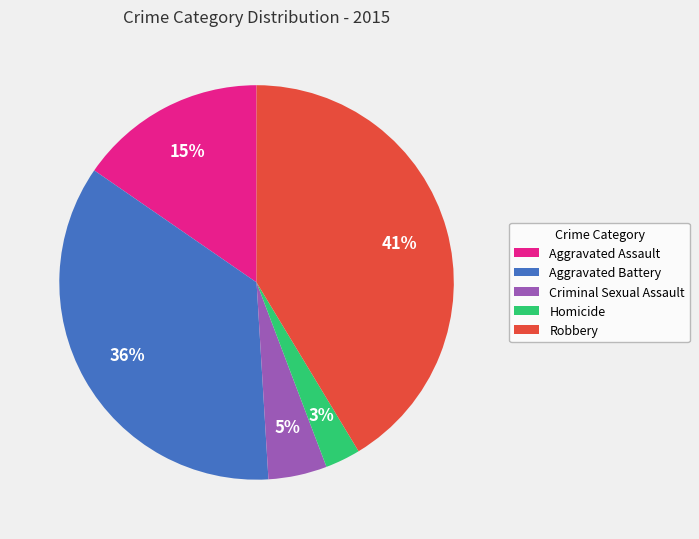

To the nearest percent, what is the combined percentage of Aggravated Battery and Robbery?

77%